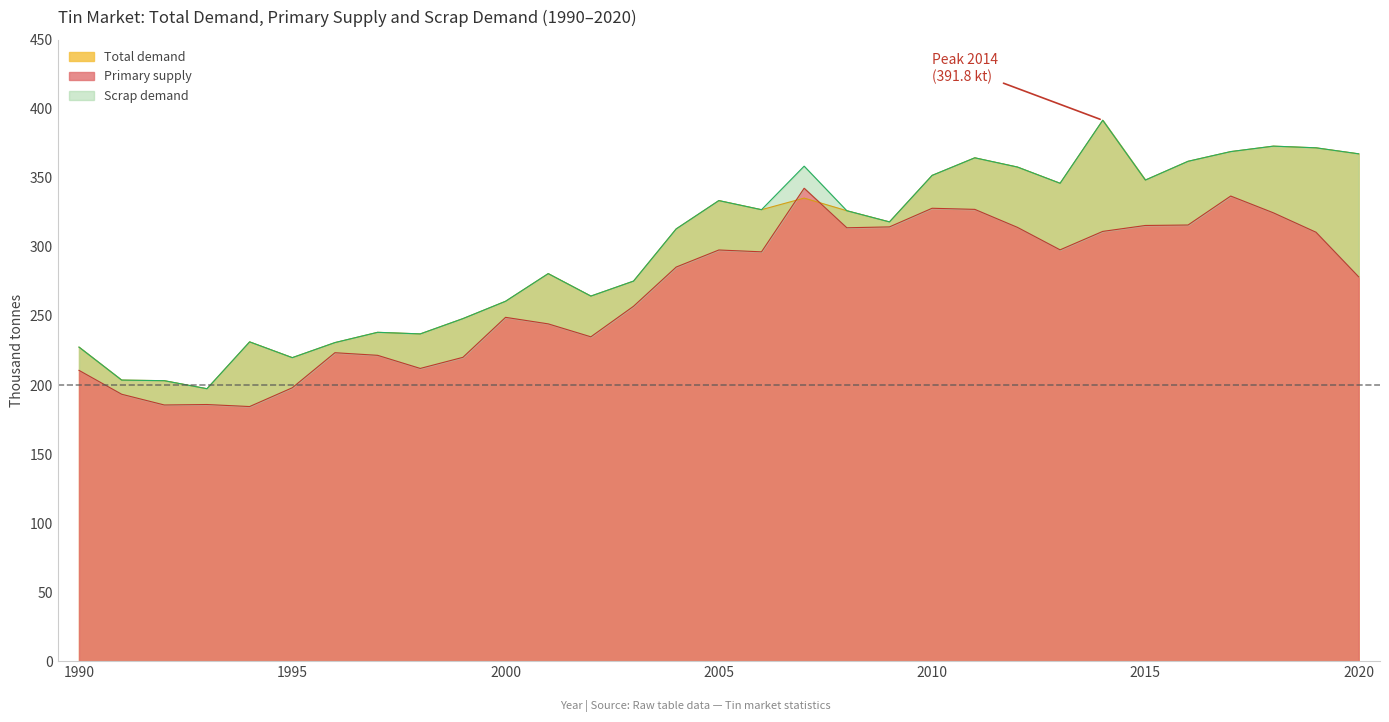

What is the lowest value of the Primary supply series?

184.4